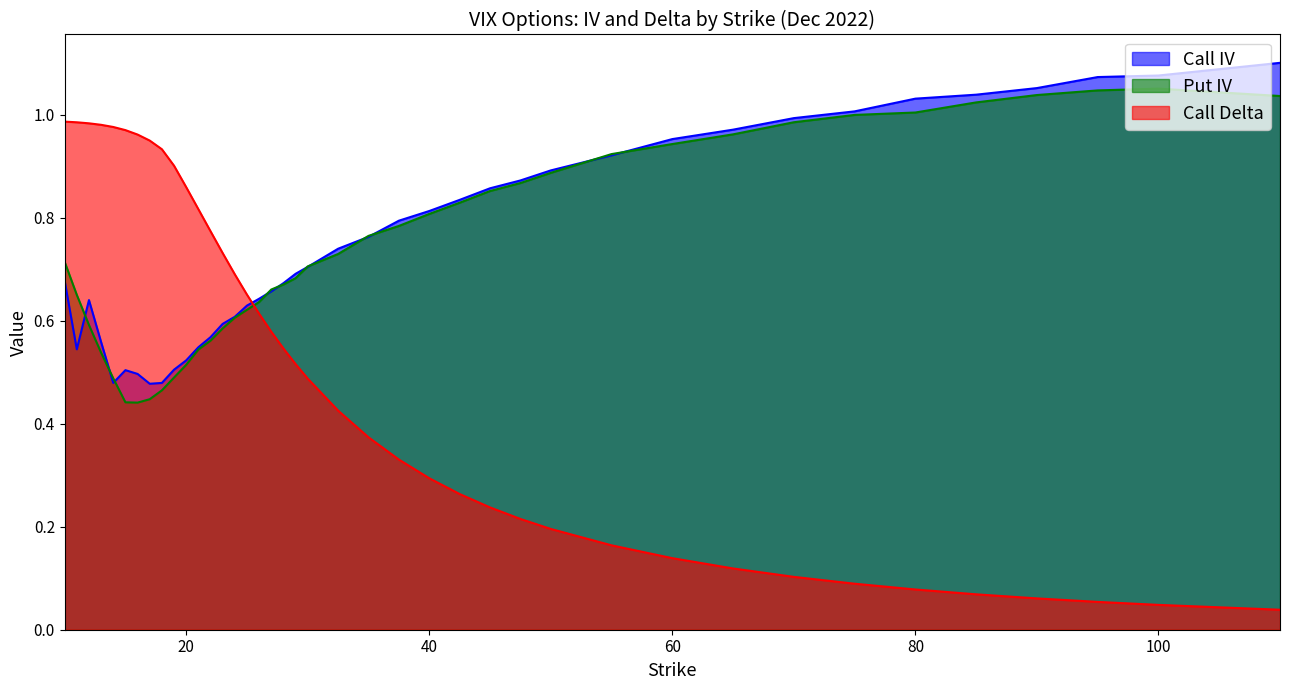

How many distinct data groups are displayed?

3